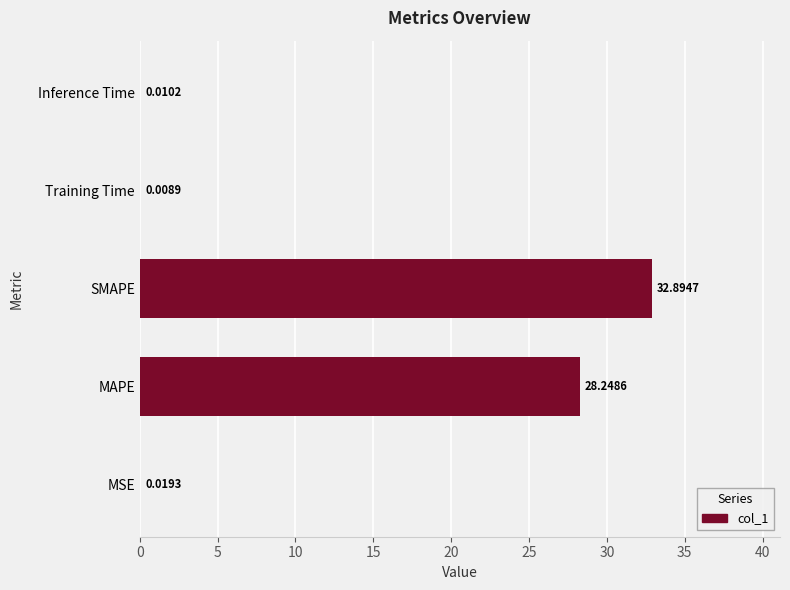

At which label is the value closest to 16?

MAPE